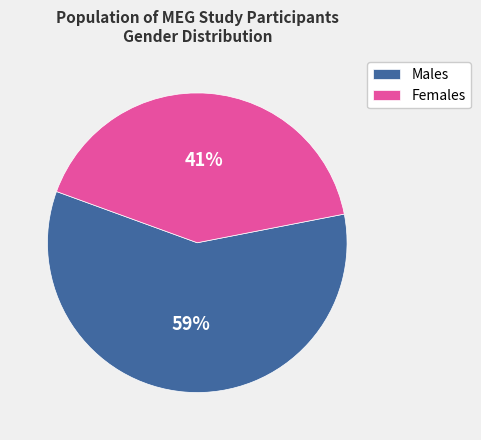

How many segments does this pie chart have?

2